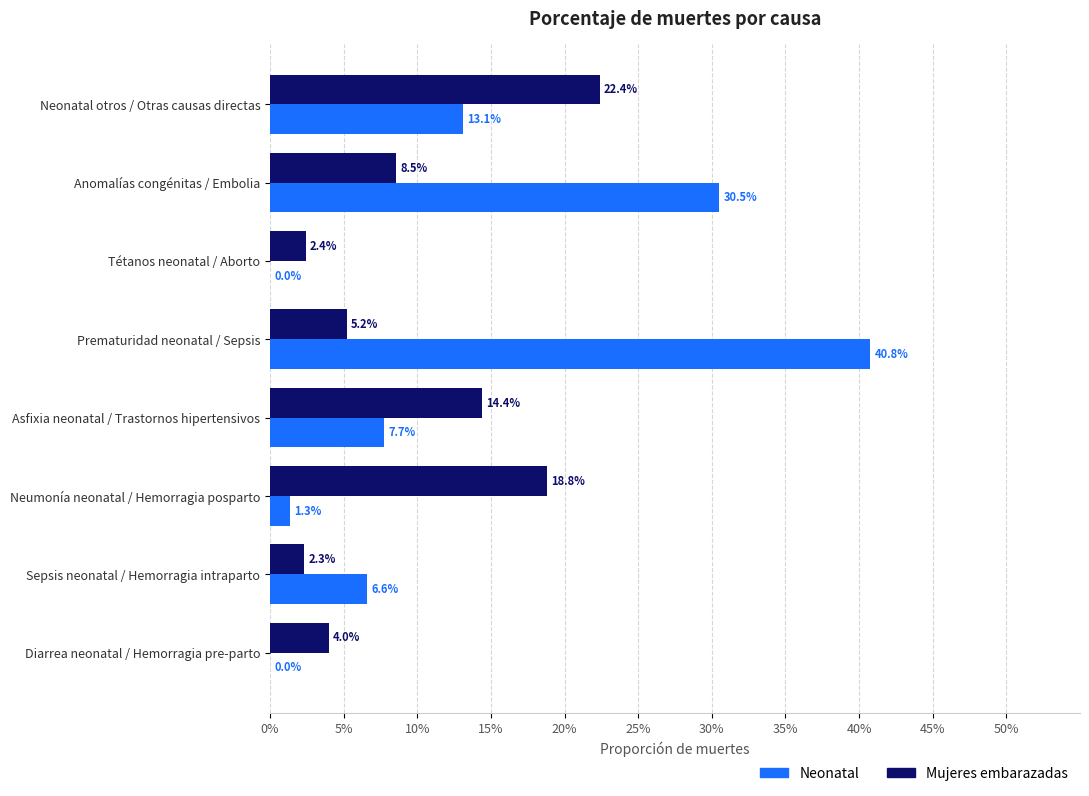

What are all the series names shown in the legend?

Neonatal, Mujeres embarazadas